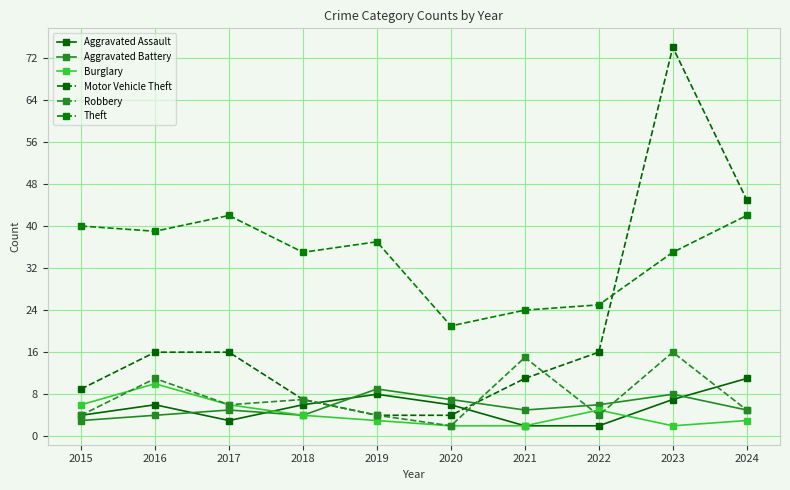

What is the approximate value of Robbery at 2023?

16